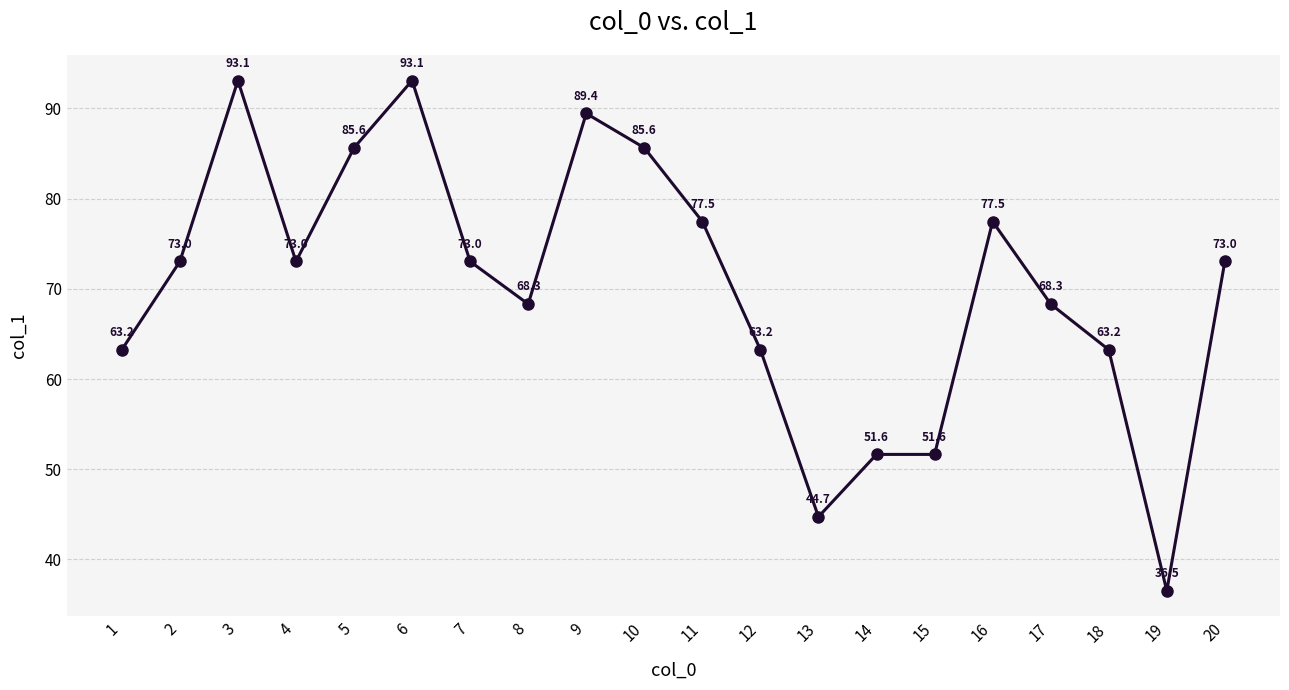

At which category does the chart reach its minimum across all series?

19